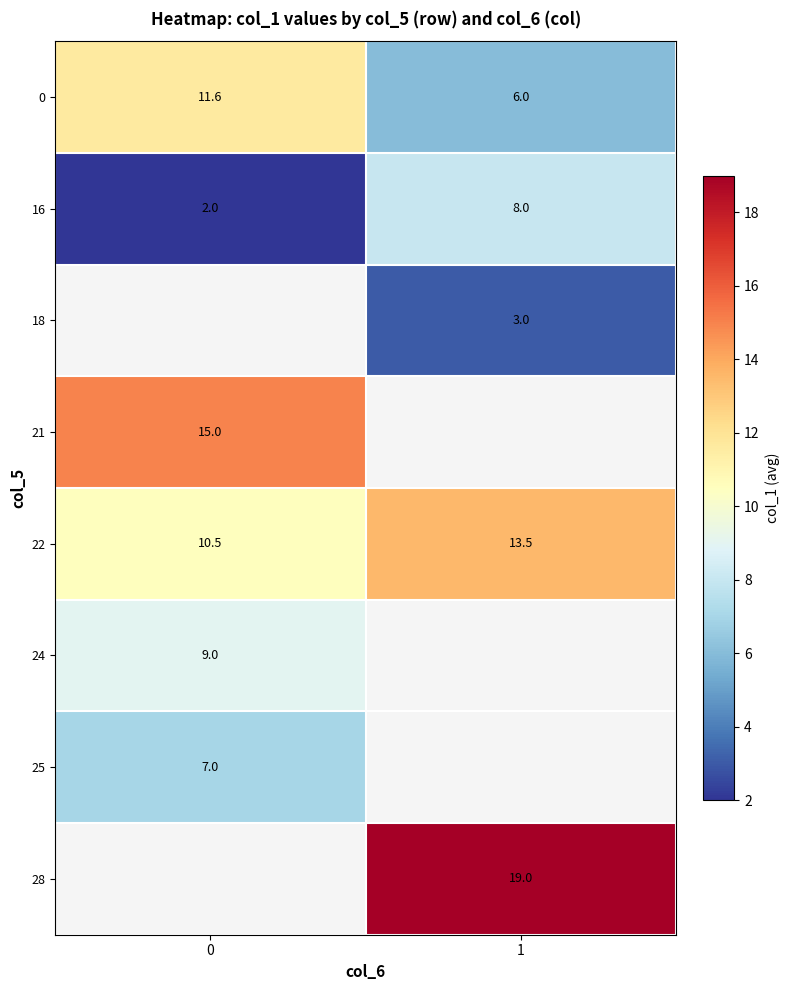

Is the value of 16 at 0 greater than the value of 25 at 0?

No